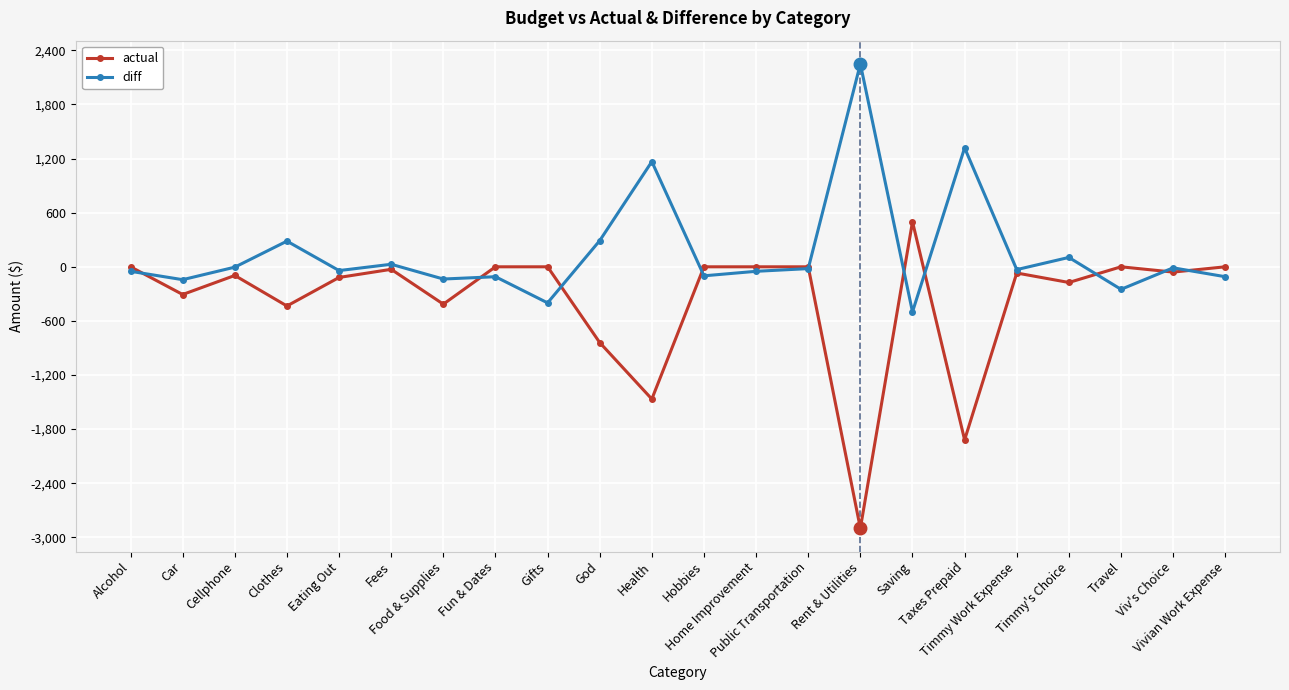

Is it true that diff equals -4.0 at Cellphone?

True